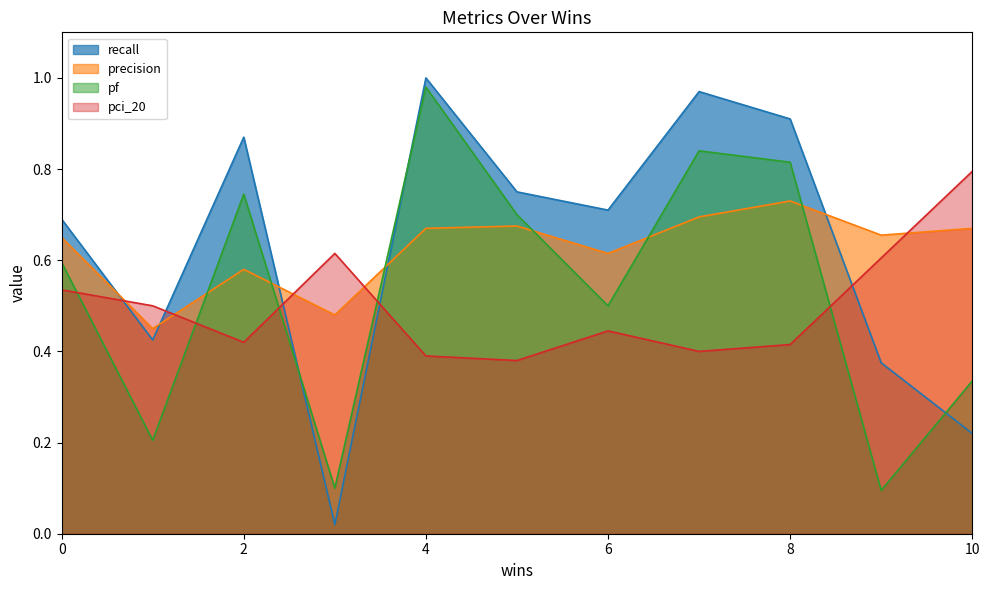

At 8, list the series in order from largest to smallest.

recall, pf, precision, pci_20